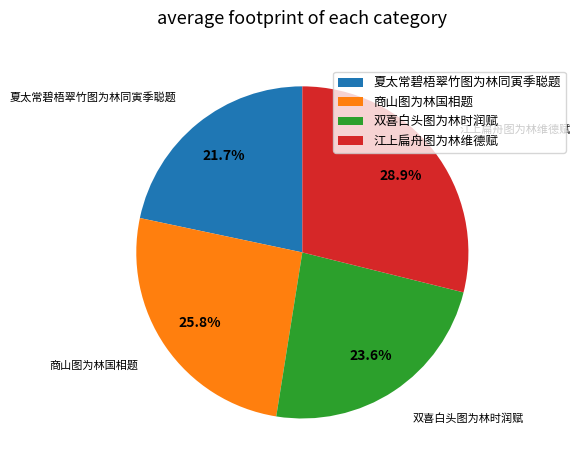

True or false: 商山图为林国相题 accounts for 36% of the total.

False